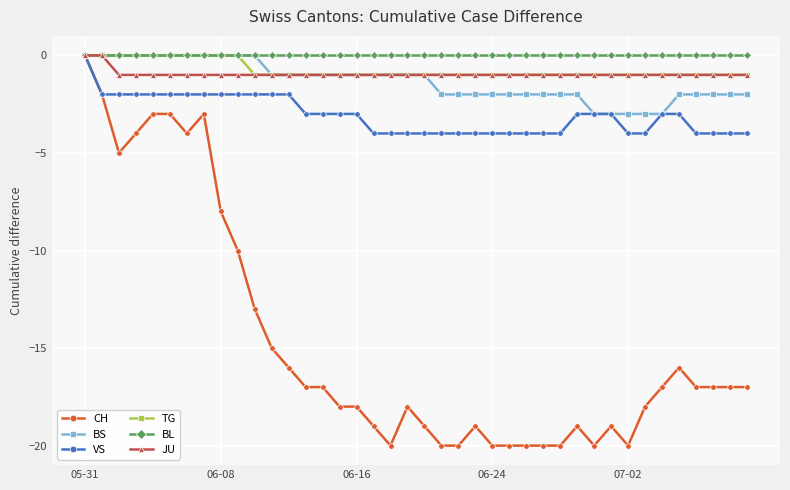

At how many categories does at least one series exceed -11?

40